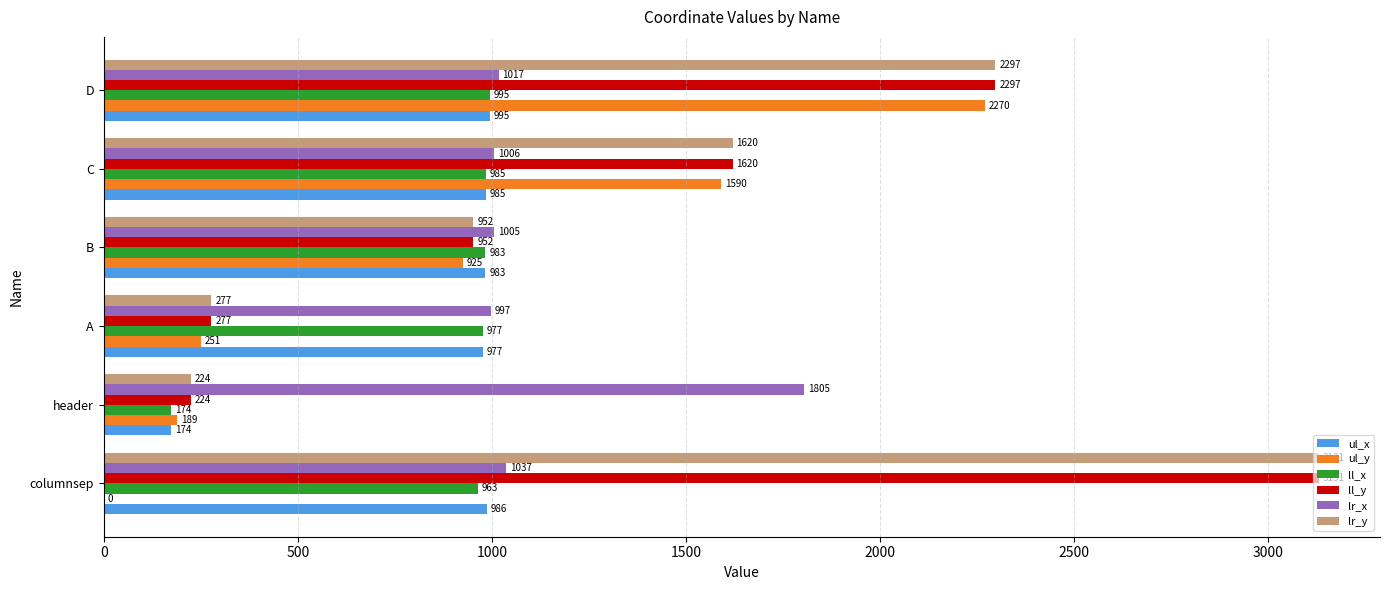

What is the sum of the lr_y values at A and D?

2574